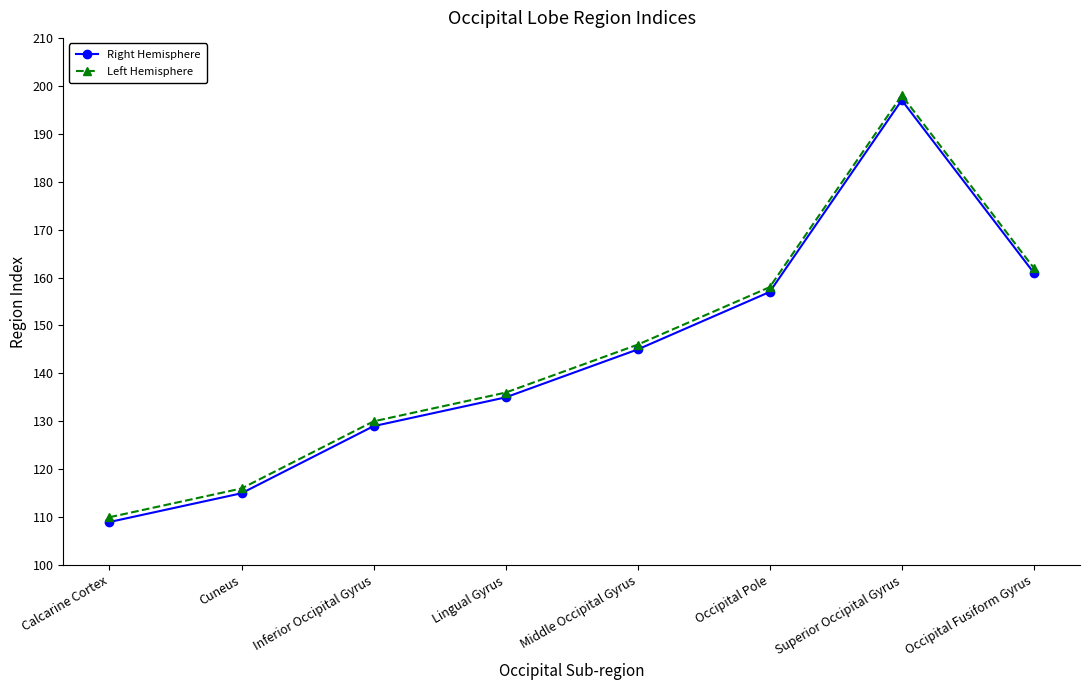

What position from the left is Calcarine Cortex?

1